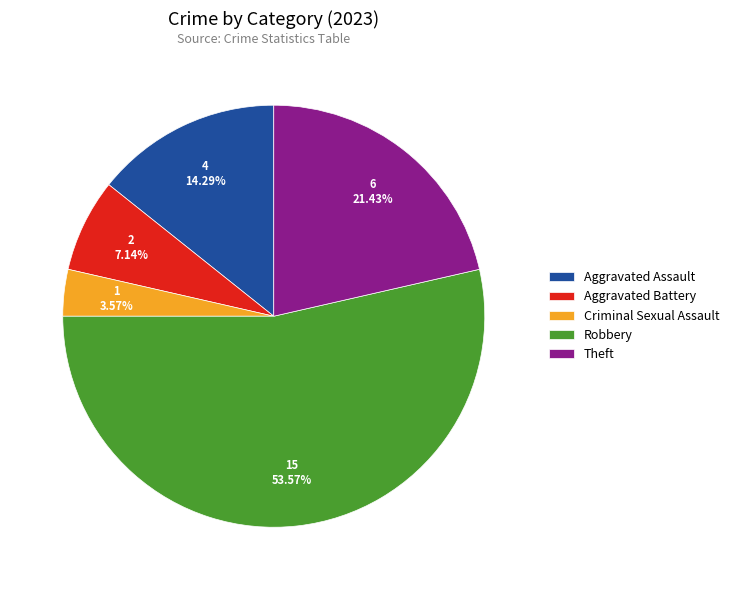

Which has a higher value, Theft or Aggravated Assault?

Theft